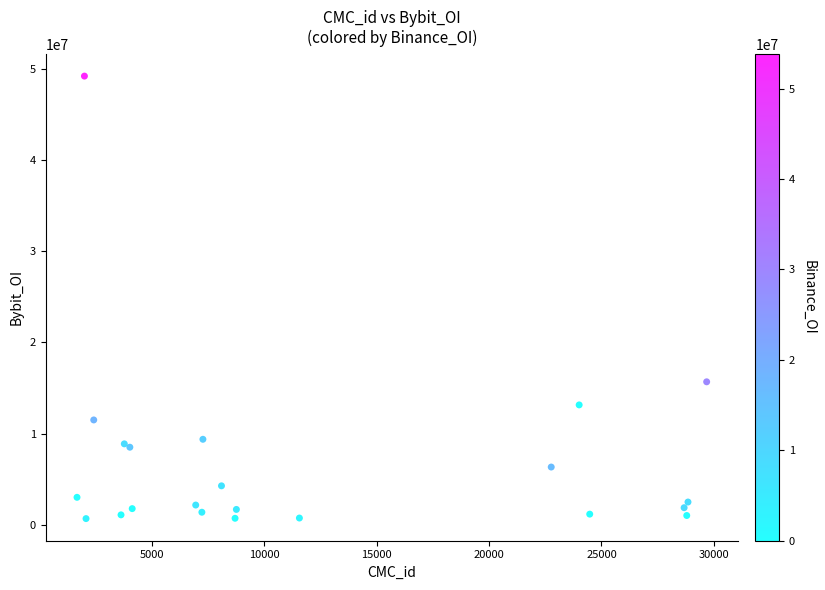

What Y value in the scatter plot is closest to 24936271?

15680515